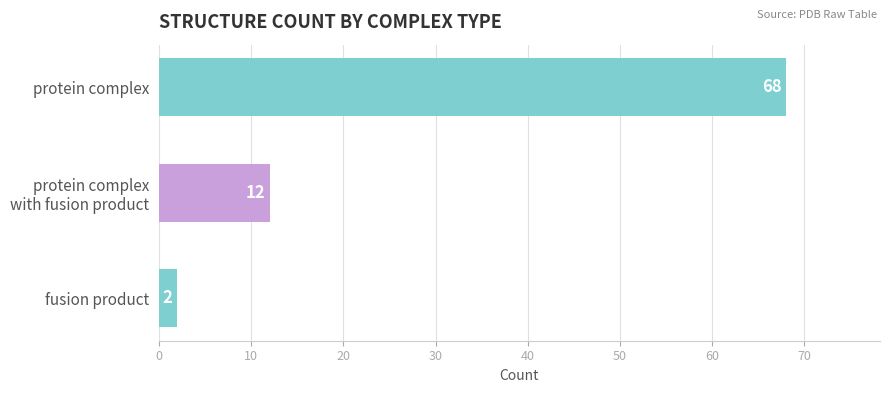

At which label is the value closest to 35?

protein complex
with fusion product